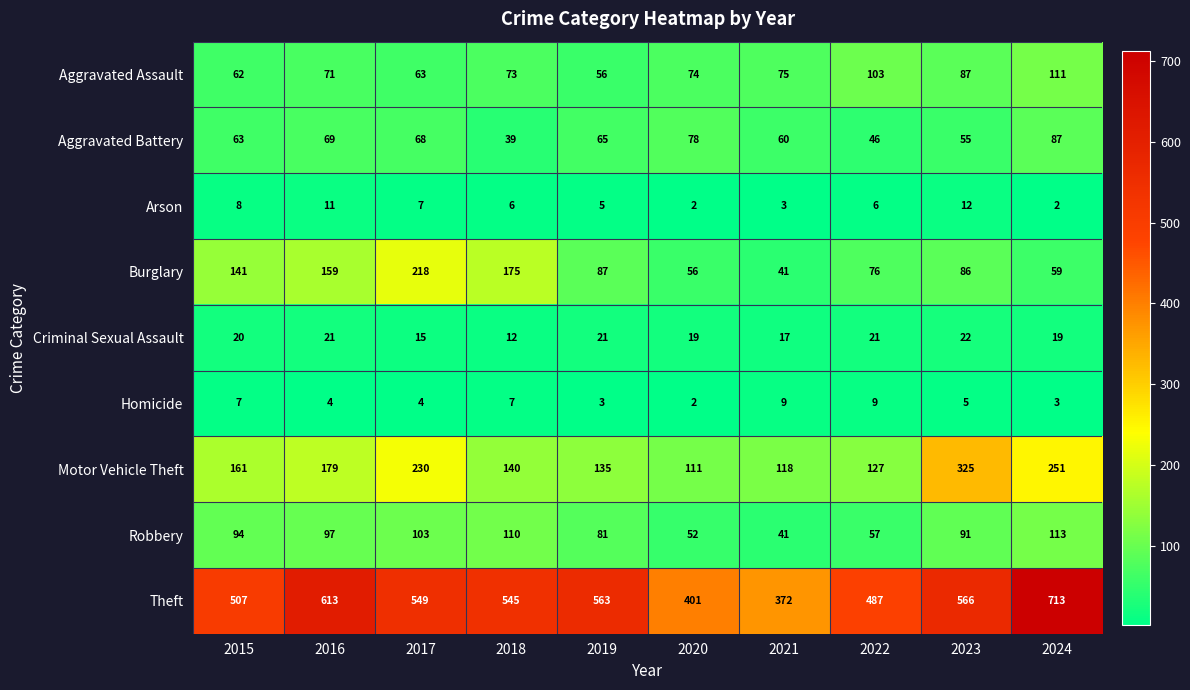

What is the minimum value for Theft?

372